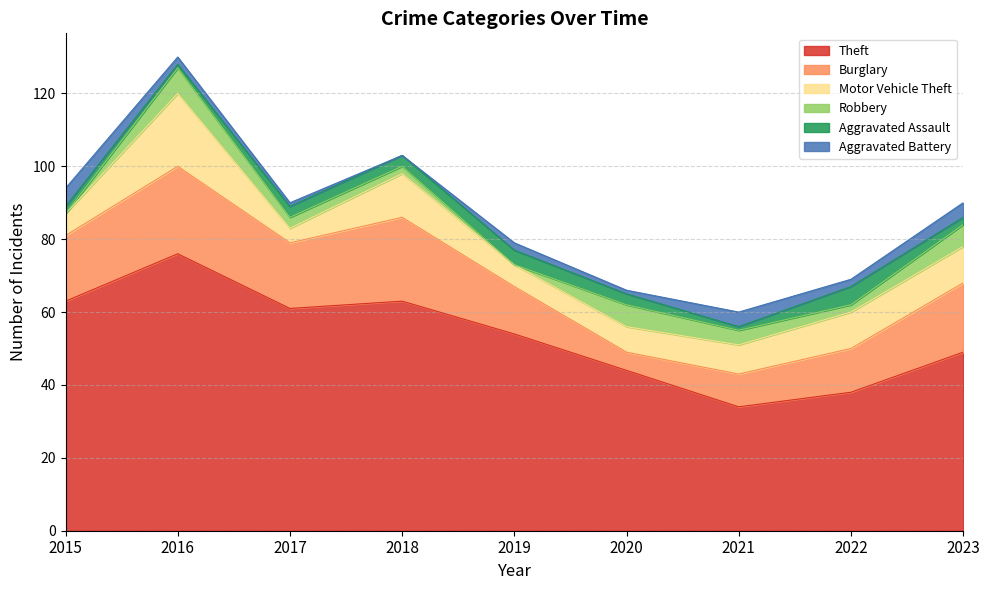

True or false: Burglary and Theft intersect in this chart.

False